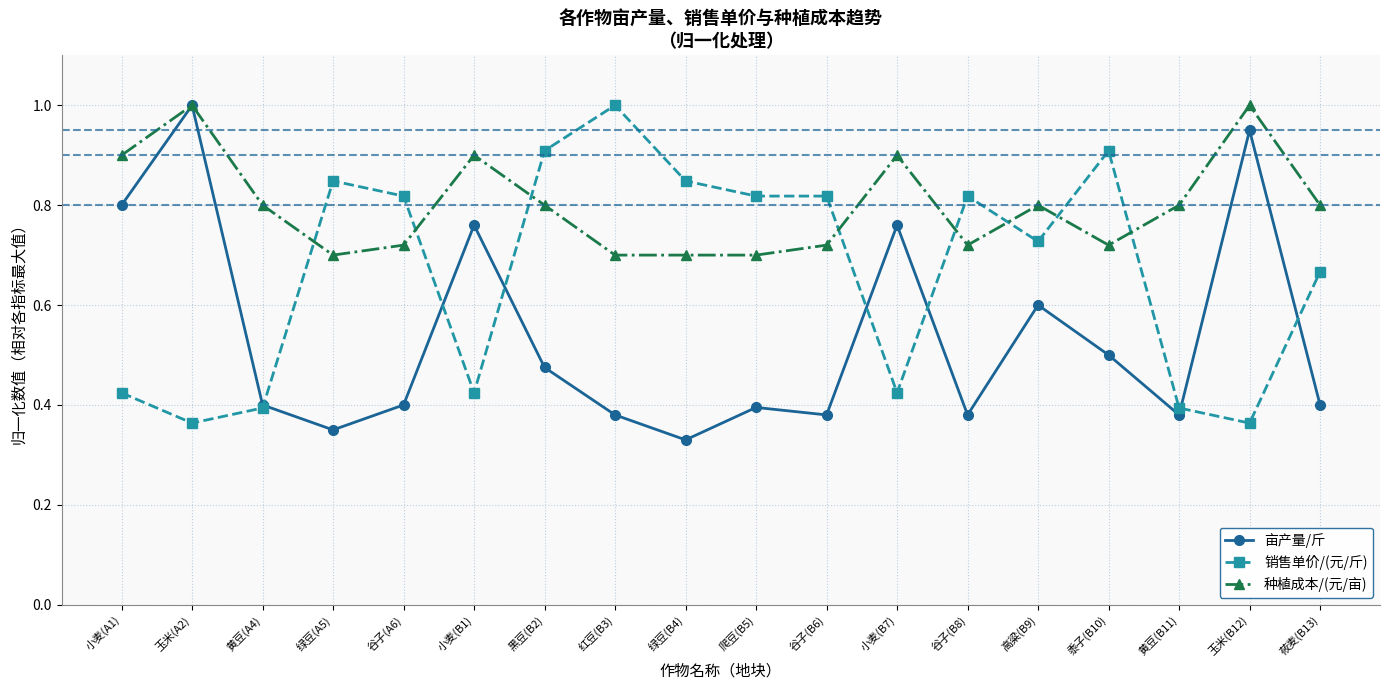

What is the spread (max minus min) of values at 玉米(B12)?

0.6